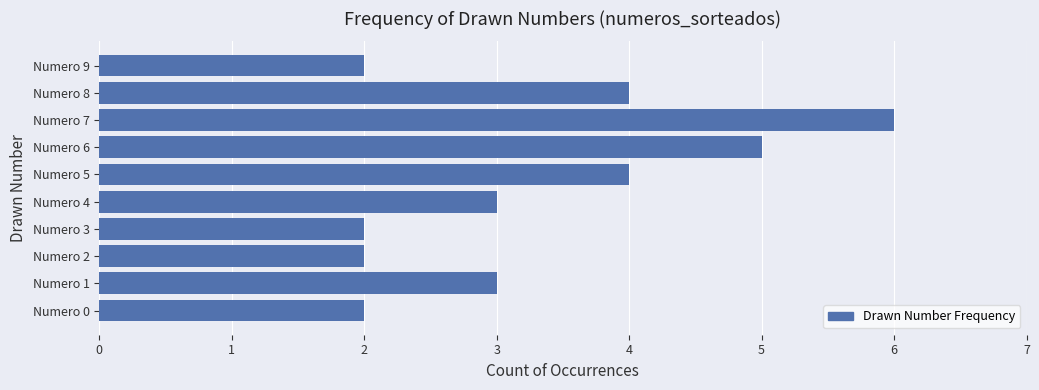

How many data points does each series have?

10